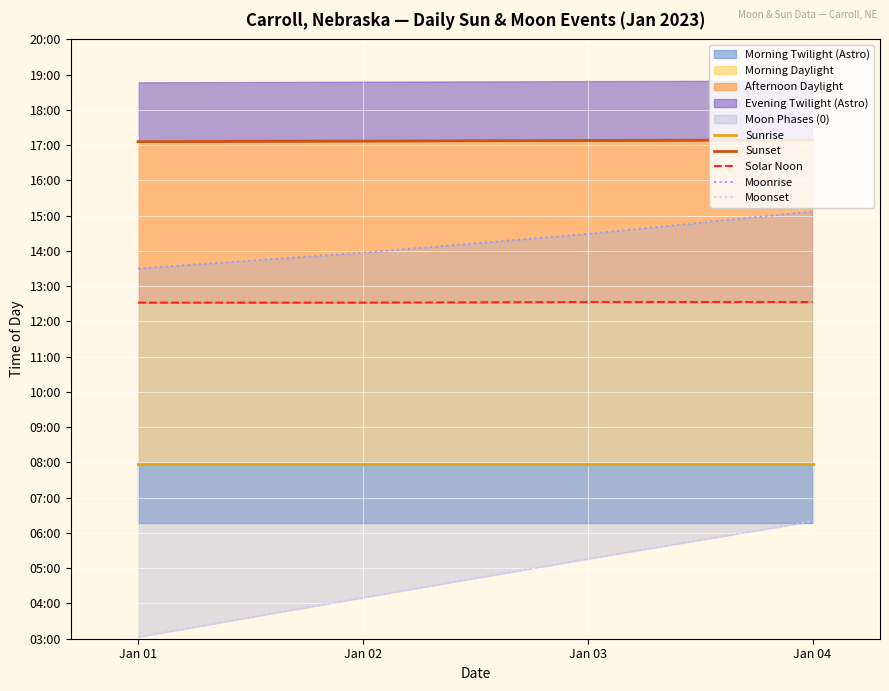

Read the Solar Noon value at Jan 02.

752